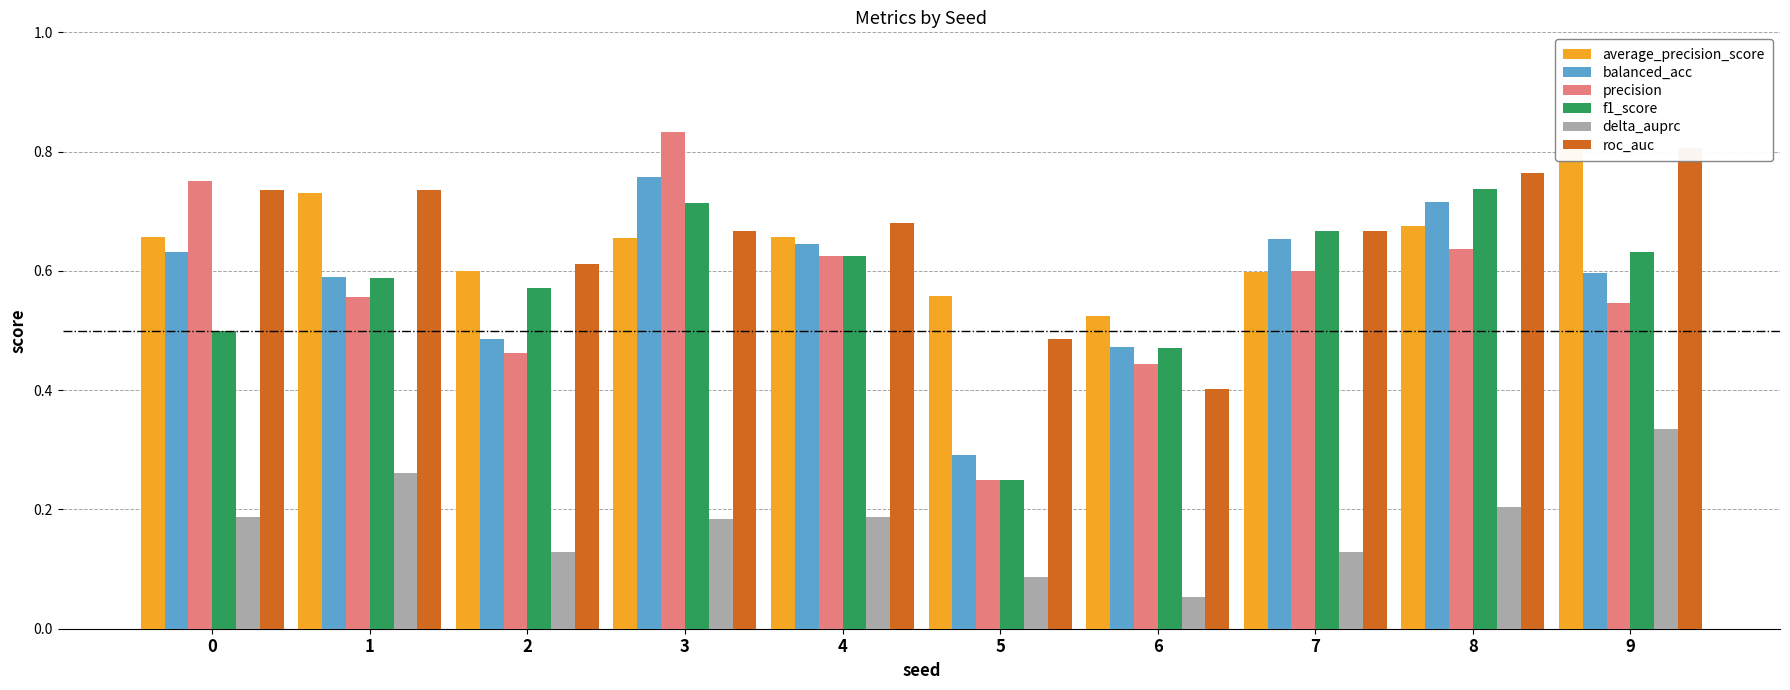

How many bars are there in each group?

6